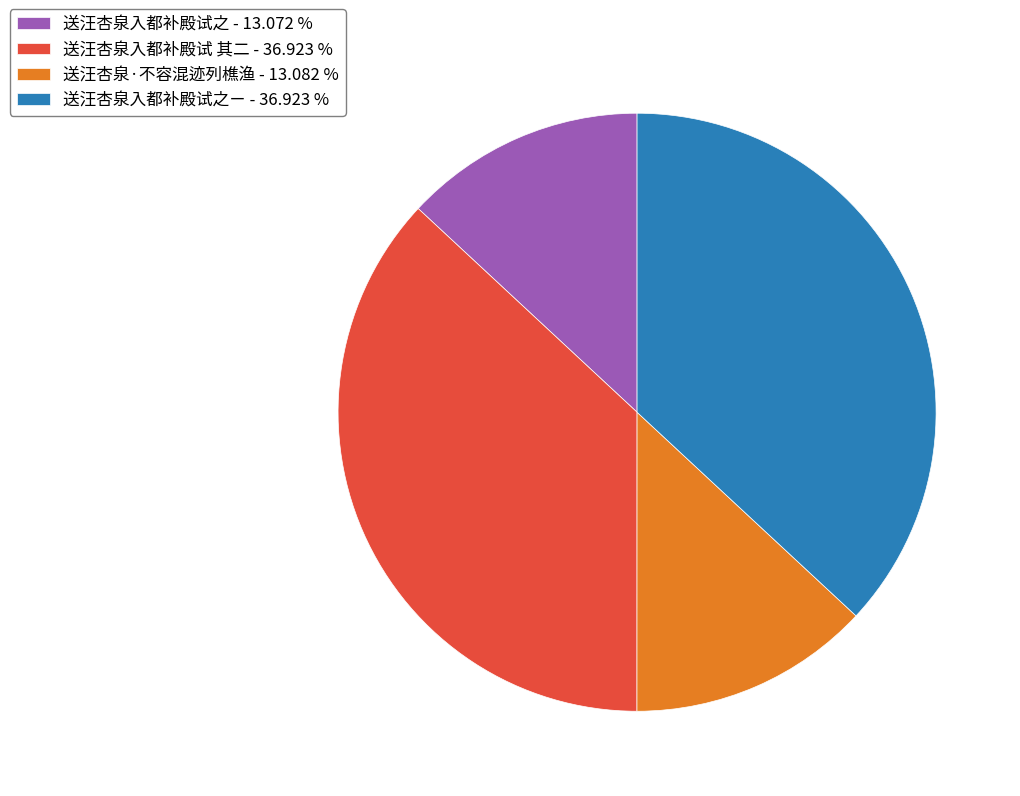

Is there any slice that represents more than half of the pie?

No